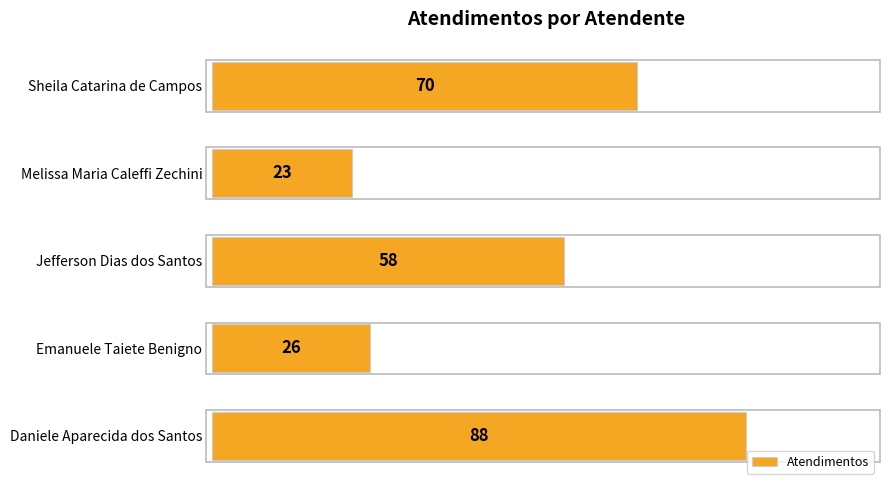

Are the bars grouped side by side (vs. stacked)?

No